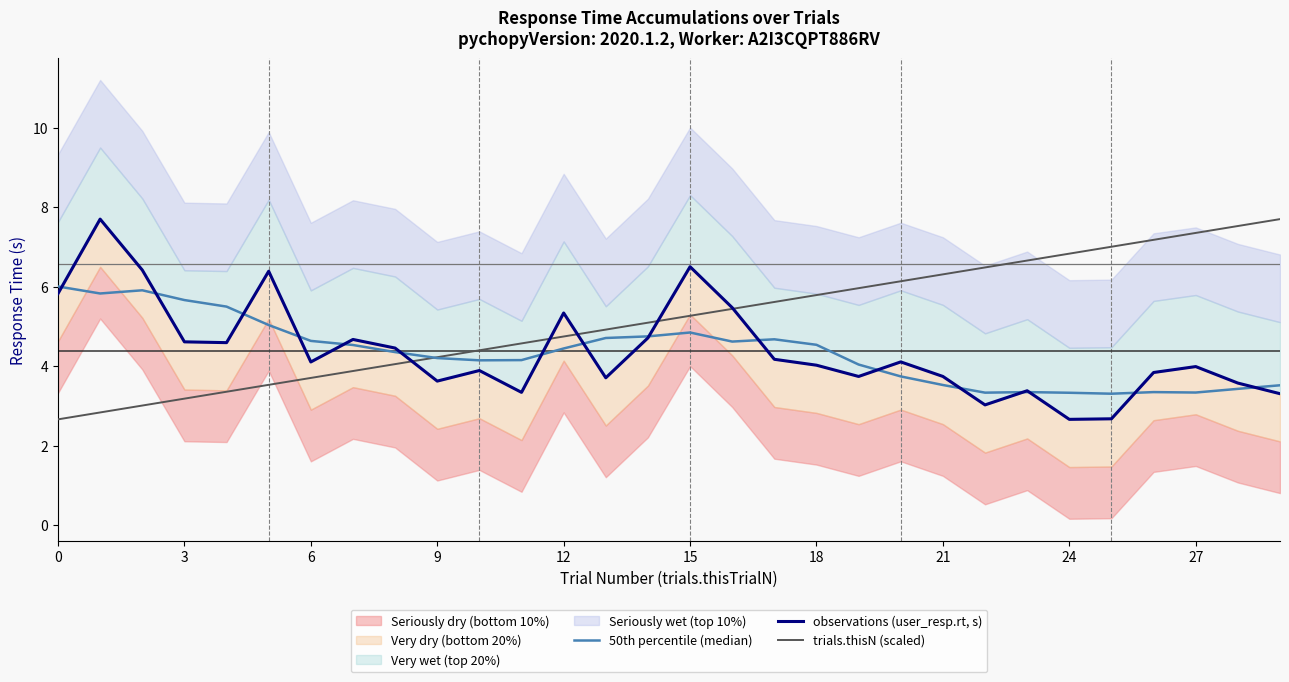

In observations (user_resp.rt, s), how many points are higher than both neighbors (excluding endpoints)?

9